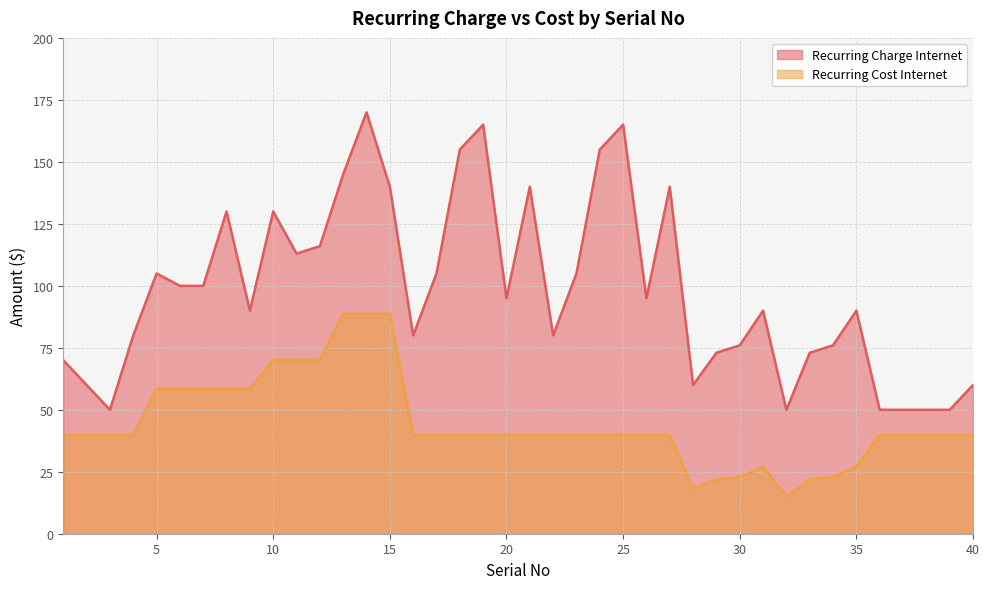

How many interior local peaks does the Recurring Charge Internet series have?

10